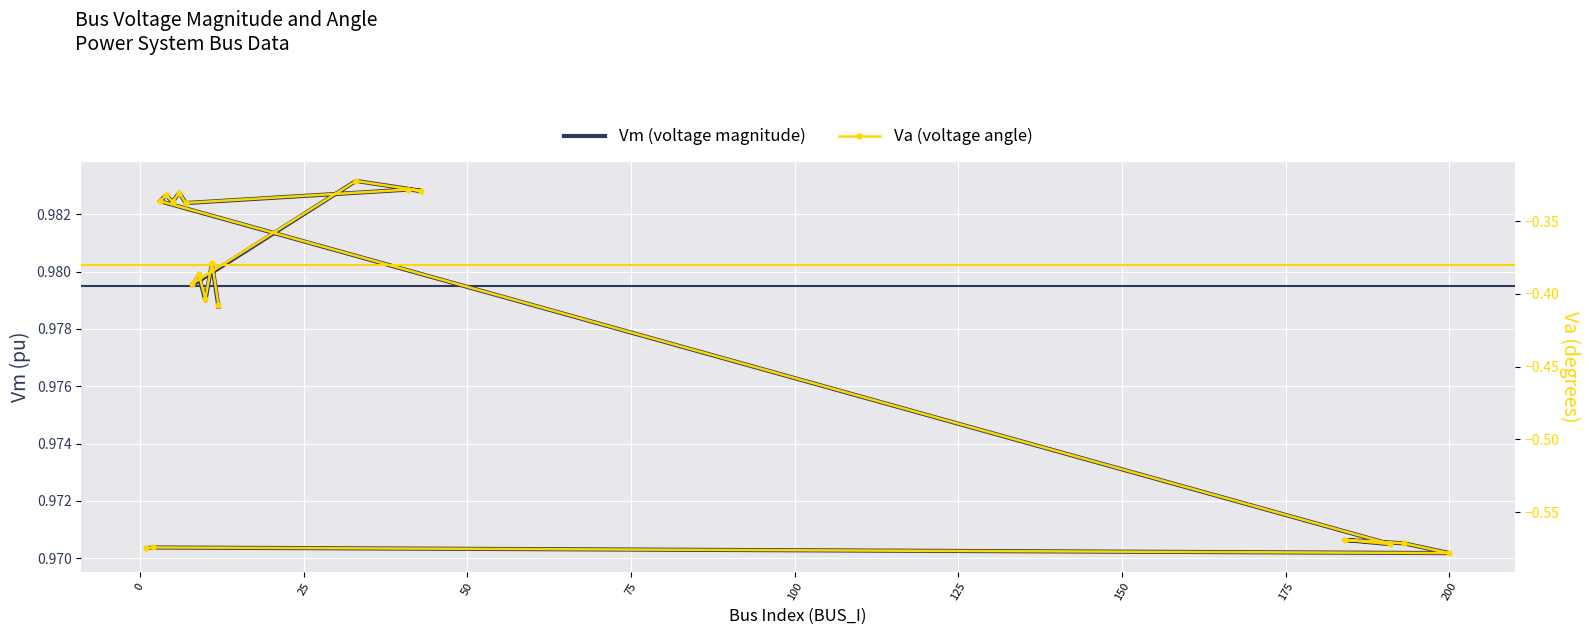

The value of Va (voltage angle) at 18 is -0.2. True or false?

False